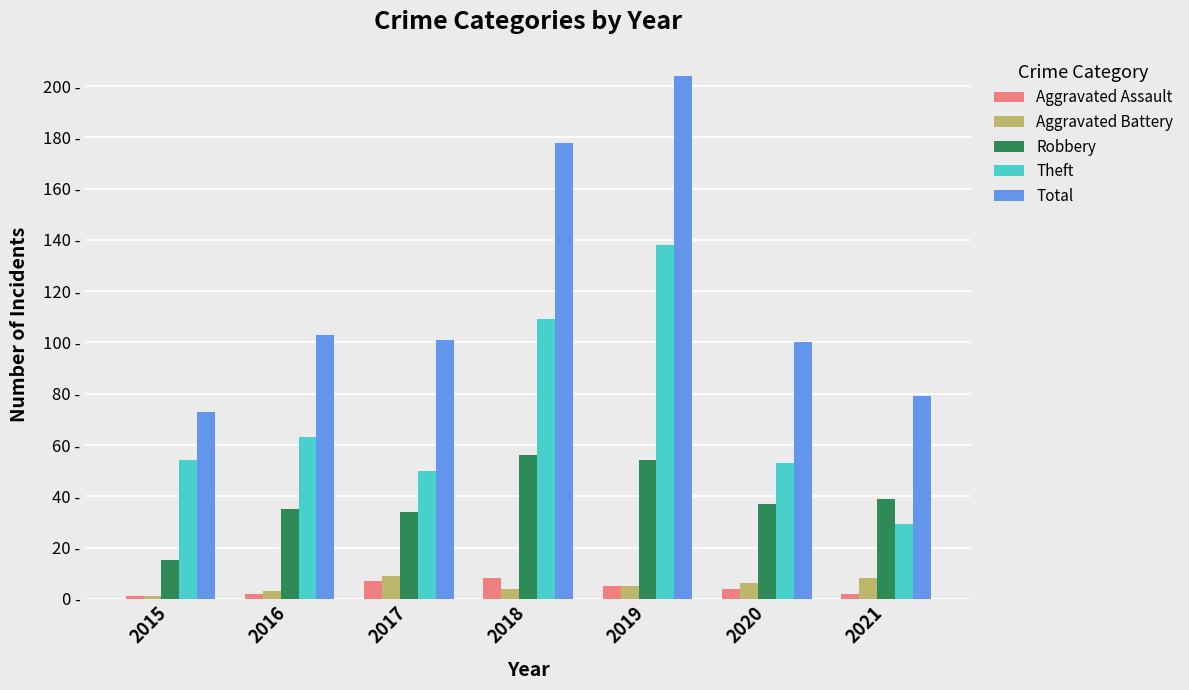

What are all the series names shown in the legend?

Aggravated Assault, Aggravated Battery, Robbery, Theft, Total